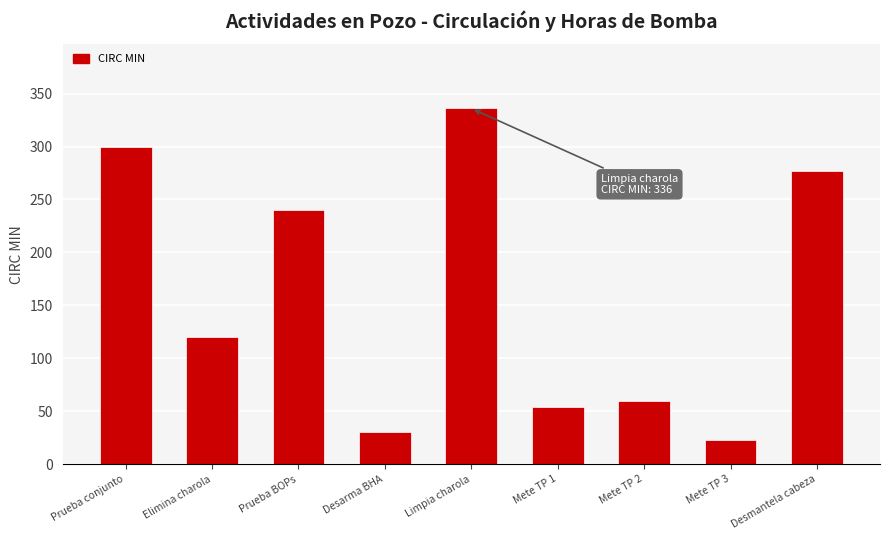

The chart shows a value of 60 at Mete TP 2. True or false?

True